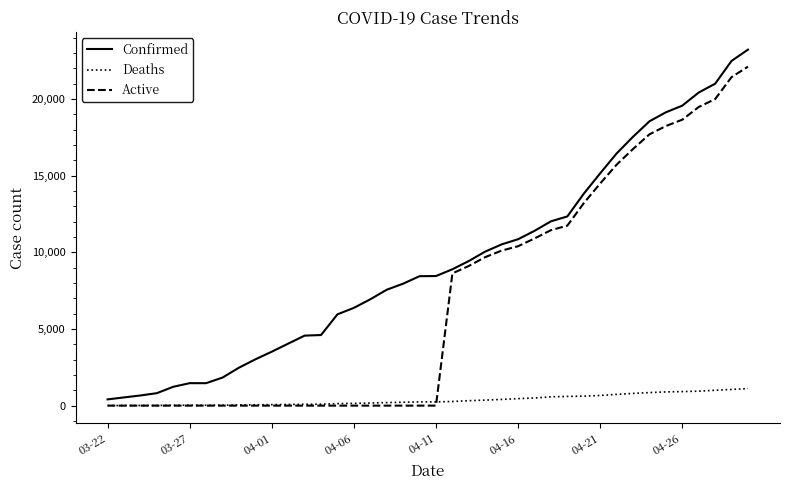

True or false: Confirmed and Deaths intersect in this chart.

False